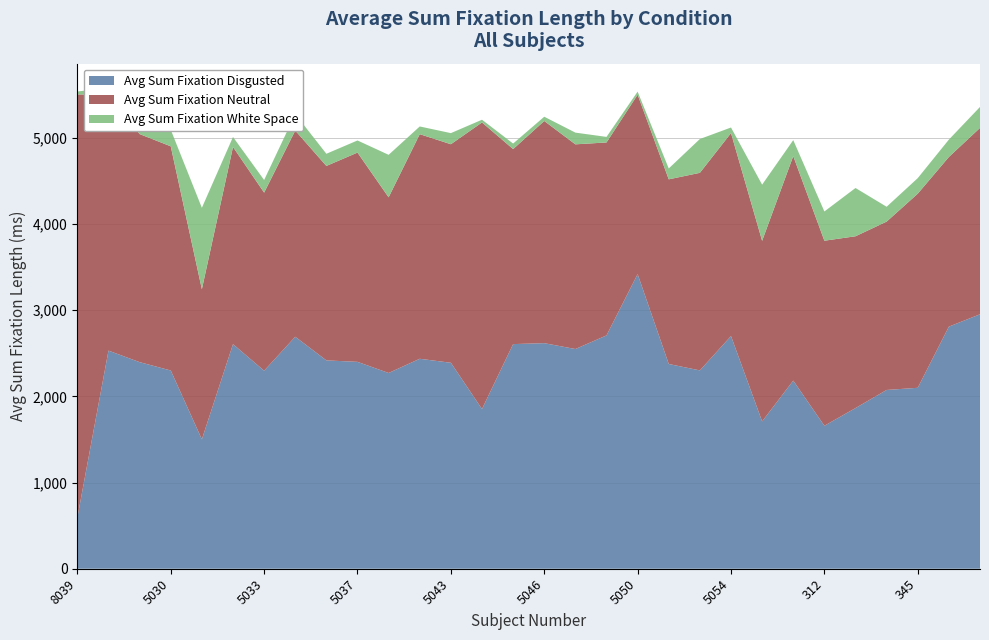

Reading left to right, transcribe all the data shown in this chart.

avg_sum_fixation_Disgusted: 594.5	2531.6	2397.8	2300.8	1501.8	2606.8	2298.3	2692.7	2418.3	2401.3	2272.0	2437.0	2390.6	1853.5	2607.3	2618.2	2550.2	2707.9	3419.9	2376.4	2302.0	2700.7	1710.0	2183.4	1659.2	1864.7	2074.9	2100.2	2810.1	2953.4
avg_sum_fixation_Neutral: 4910.9	2968.9	2647.5	2602.3	1742.2	2288.9	2067.1	2393.4	2256.9	2429.0	2039.1	2607.2	2536.7	3326.6	2263.4	2578.9	2375.8	2240.0	2082.1	2143.5	2293.4	2356.1	2095.8	2606.2	2148.2	1994.3	1954.3	2253.2	1969.3	2163.2
avg_sum_fixation_WhiteSpace: 33.6	82.7	95.0	192.4	945.2	115.6	146.6	191.3	141.3	140.7	493.1	89.2	128.9	31.7	64.3	49.5	136.0	64.5	35.7	126.1	392.4	64.6	652.1	185.4	339.4	560.2	172.2	180.3	201.5	243.4